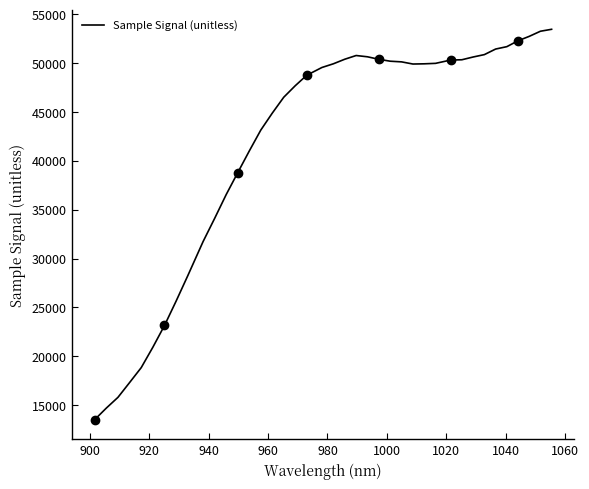

How many categories are shown in the chart?

40